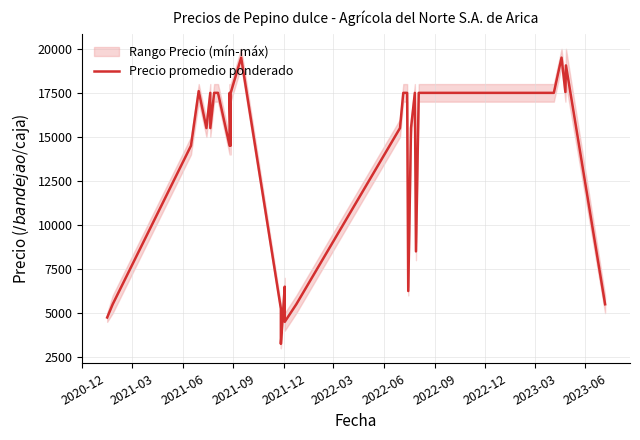

How many series are shown in this chart?

1